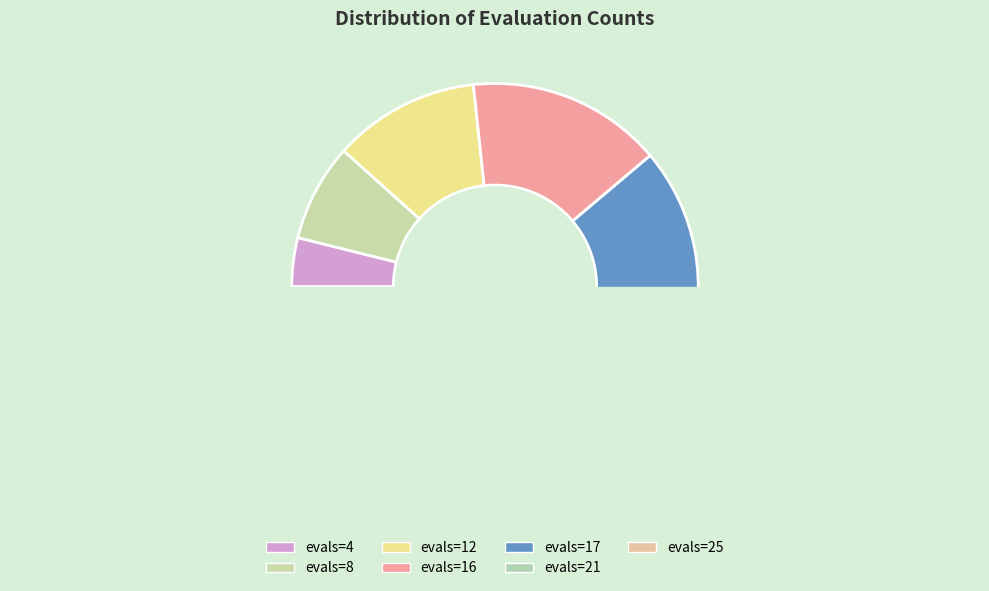

Is there a majority slice in this chart?

No